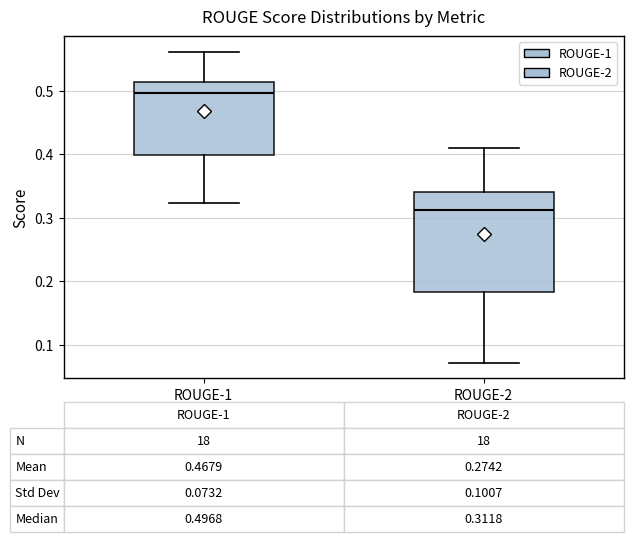

Which box has the lowest median line?

ROUGE-2